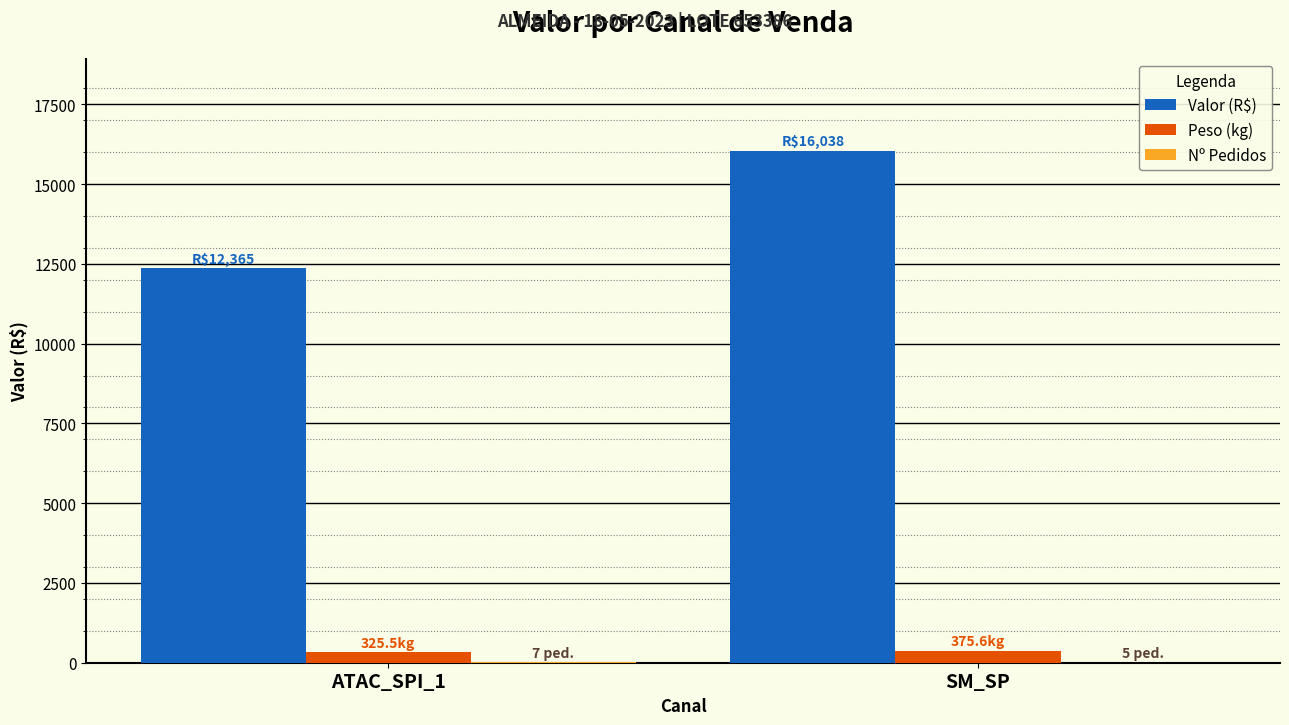

What is the sum of all Valor (R$) values?

28403.6